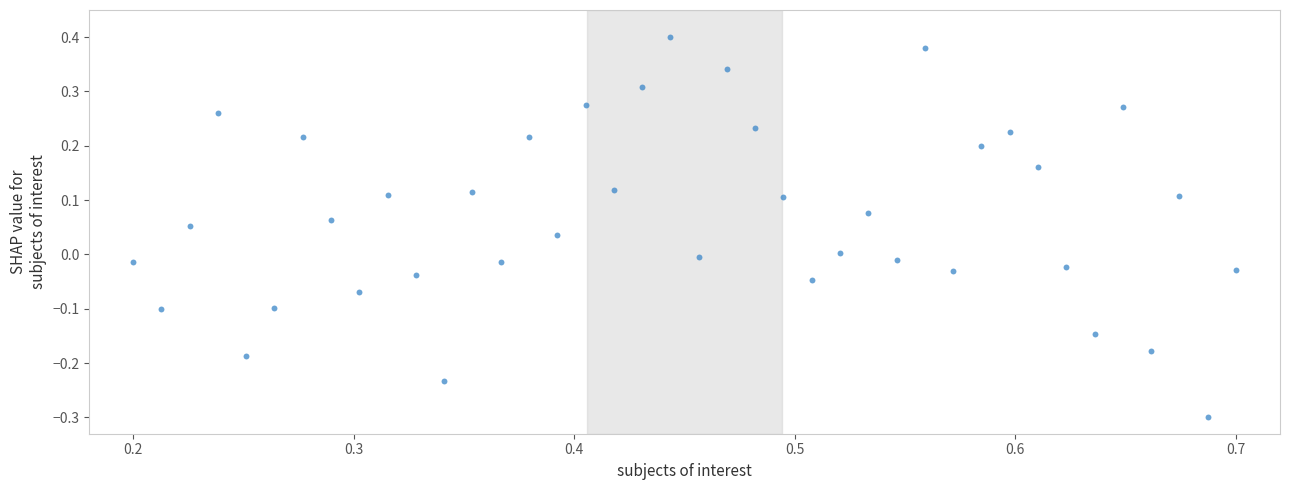

What is the range of X values (max minus min)?

0.5